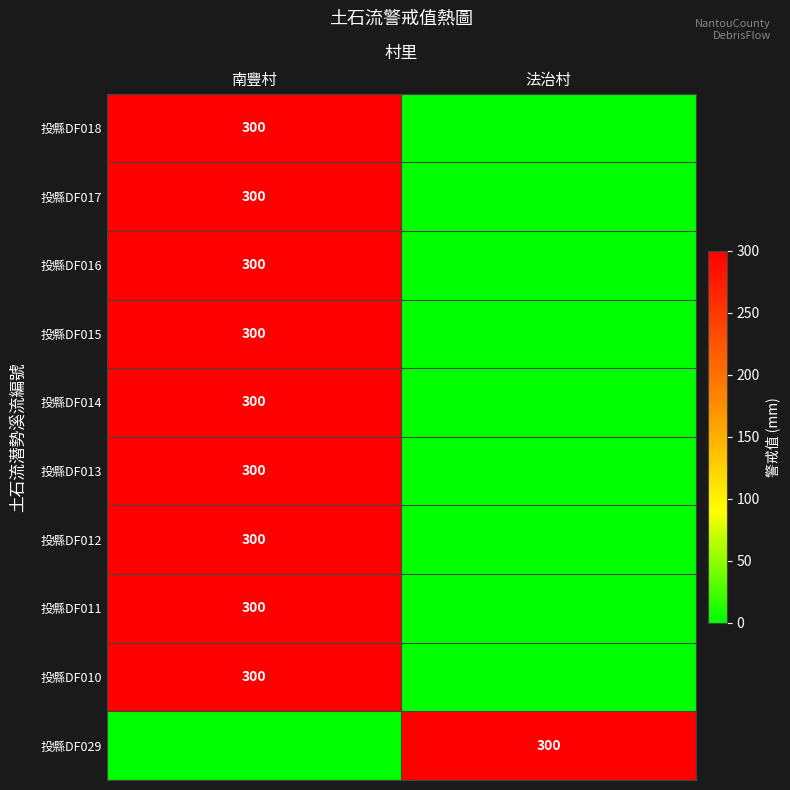

True or false: 投縣DF015 has a value of 300 at 南豐村.

True